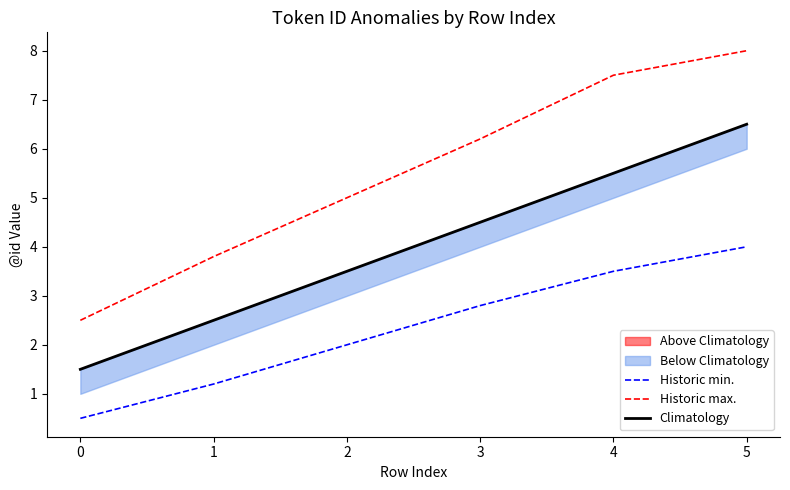

Rank the series by their maximum value, from highest to lowest.

Historic max., Climatology, Historic min.